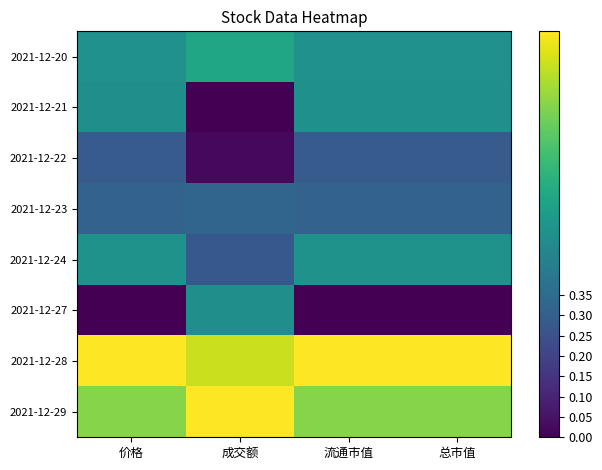

At which category is the sum across all series the highest?

总市值